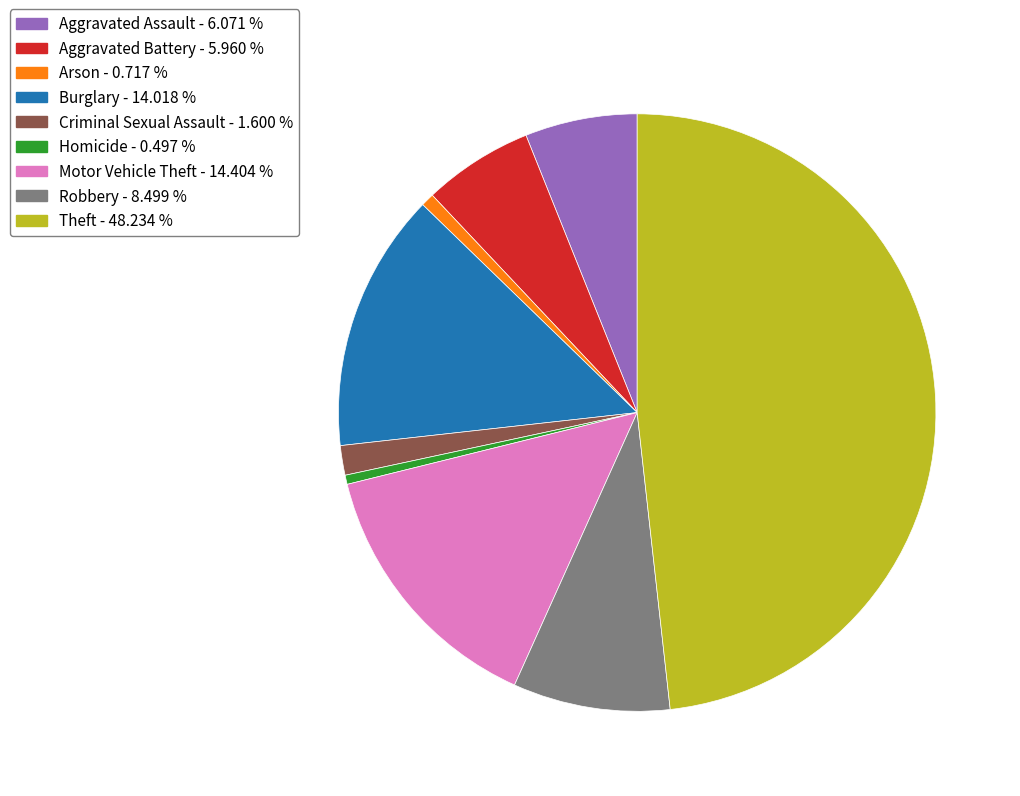

Between Homicide - 0.497 % and Aggravated Battery - 5.960 %, which is larger?

Aggravated Battery - 5.960 %